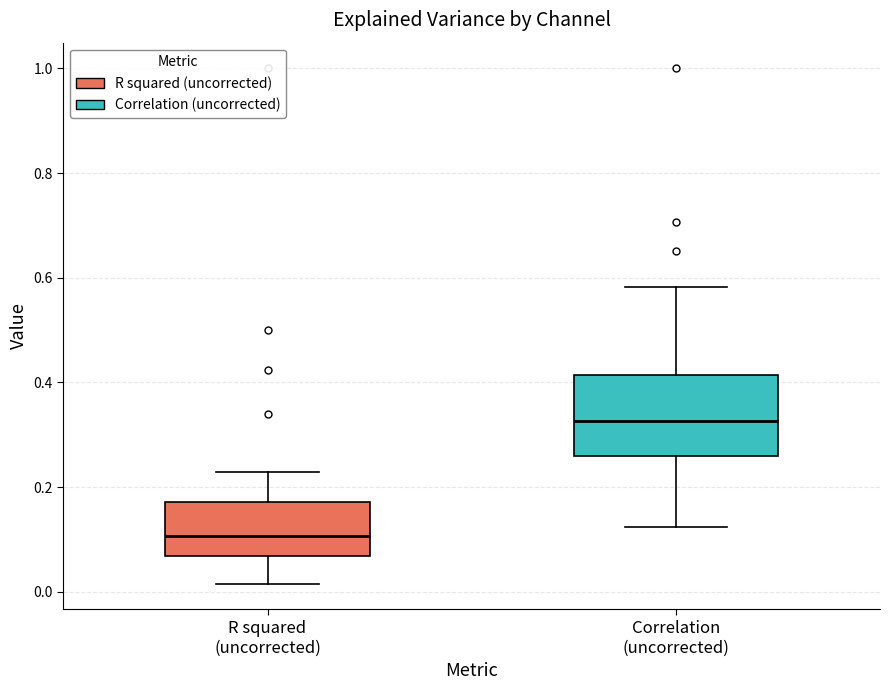

Reading left to right, transcribe this box plot: for each box, give where its median line is, the range the box spans, and where its two whiskers end, as read against the y-axis. The values are not printed on the chart, so give them approximately, as read against the axis.

R squared (uncorrected): median 0.10, box 0.06 to 0.18, whiskers 0.02 to 0.22
Correlation (uncorrected): median 0.32, box 0.26 to 0.42, whiskers 0.12 to 0.58